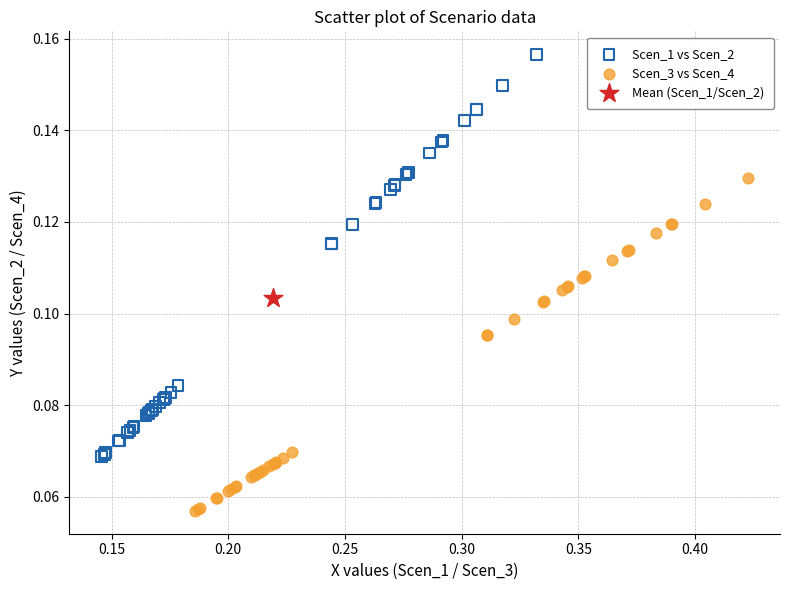

What are all the series names shown in the legend?

Scen_1 vs Scen_2, Scen_3 vs Scen_4, Mean (Scen_1/Scen_2)